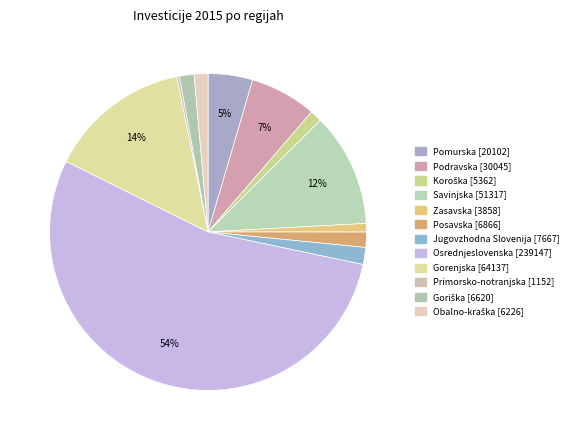

Does any single category account for the majority?

Yes